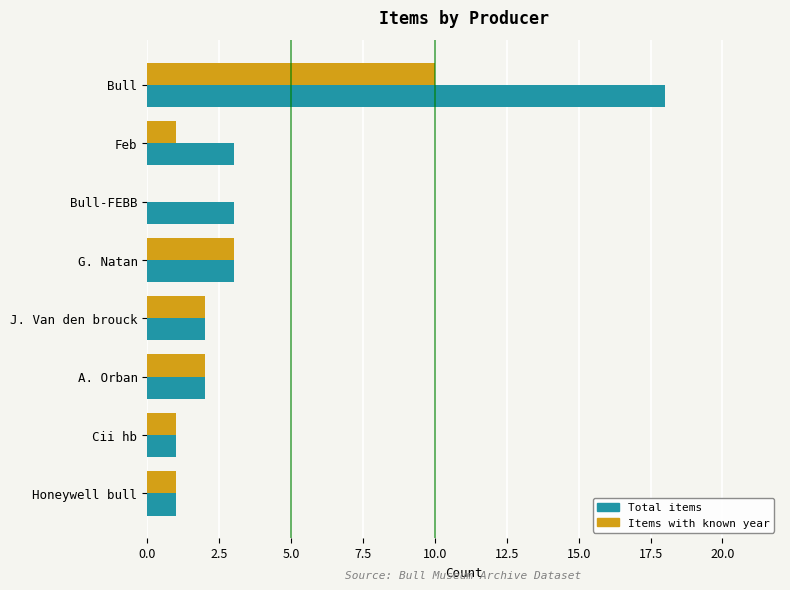

What is the total value across all series at J. Van den brouck?

4